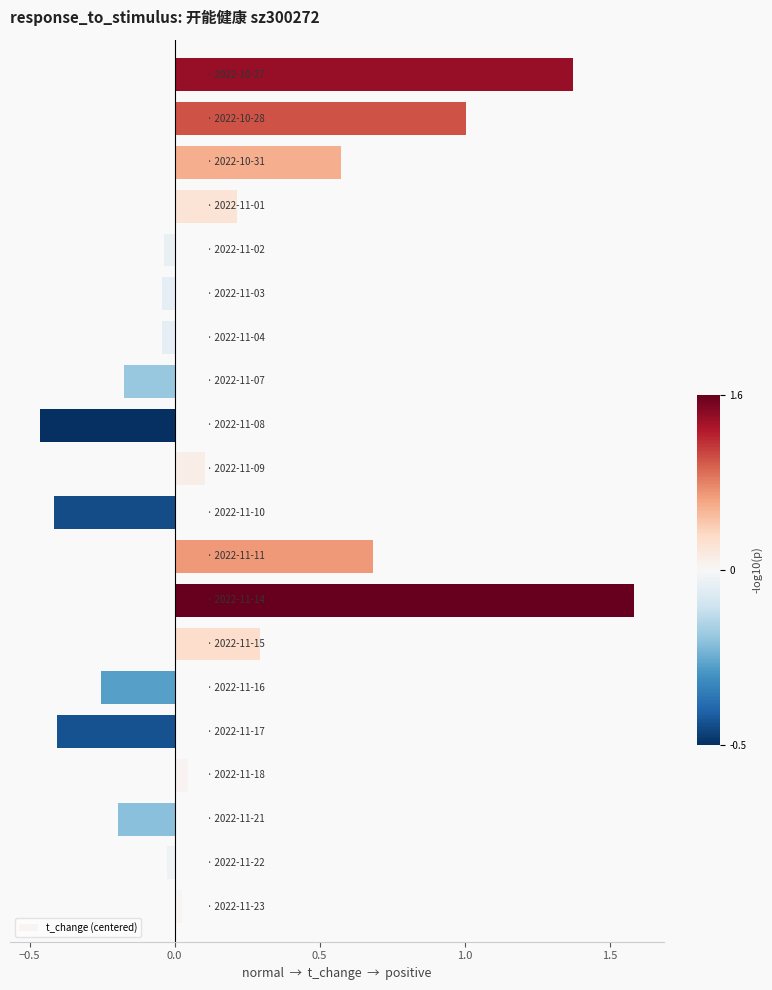

What is the sum of all values?

3.9